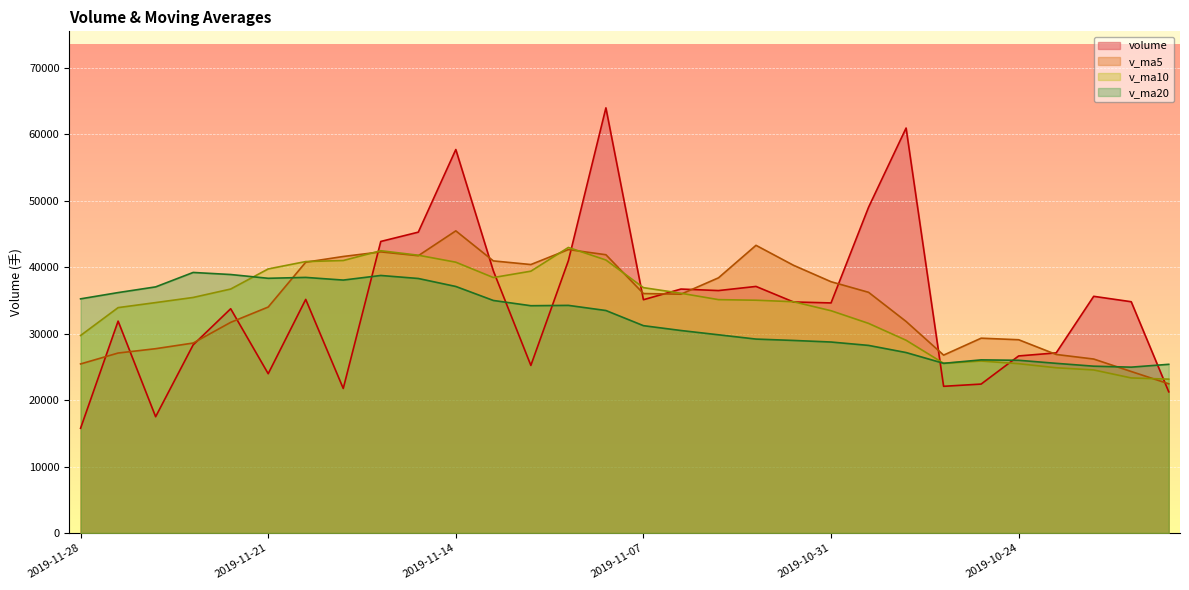

Rank the series by their maximum value, from lowest to highest.

v_ma20, v_ma10, v_ma5, volume